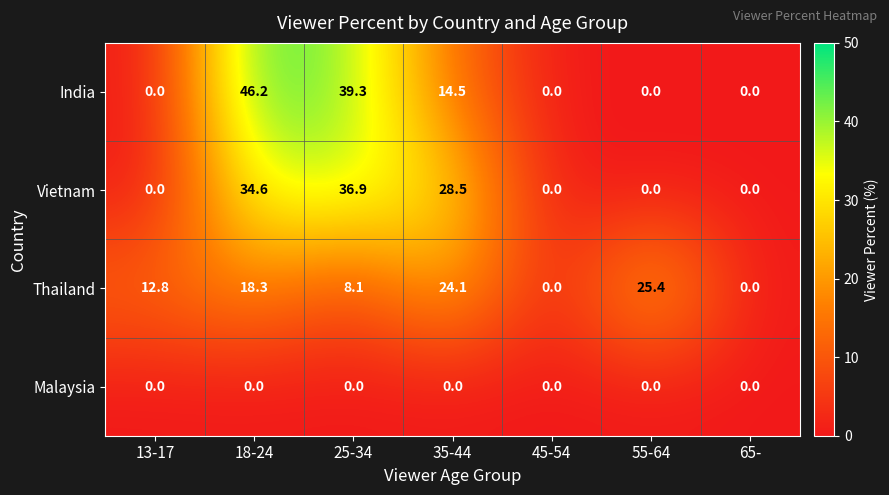

What is the spread (max minus min) of values at 13-17?

12.8